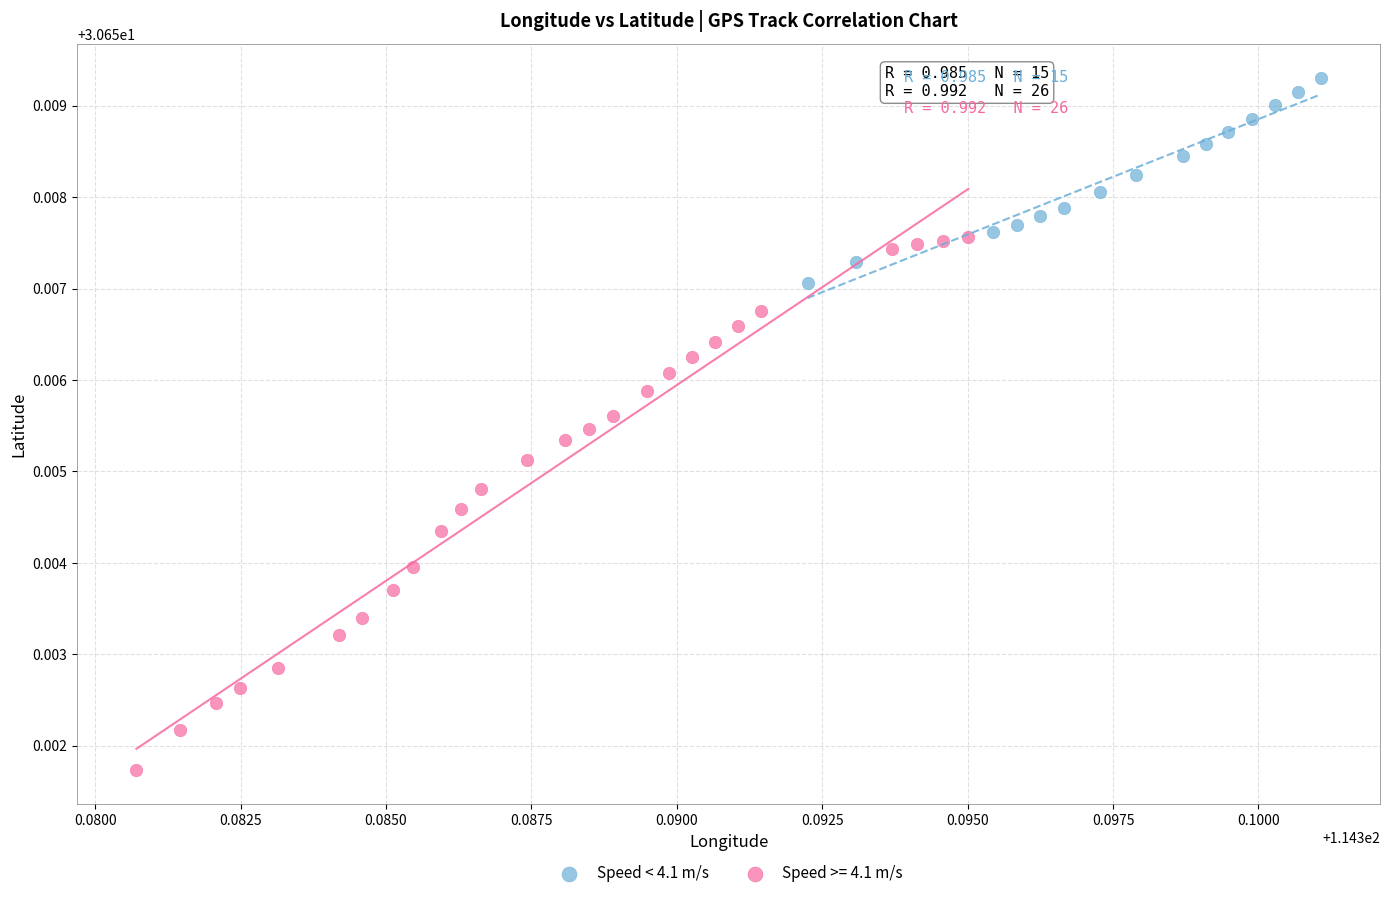

Which series reaches the maximum Y coordinate?

Speed < 4.1 m/s